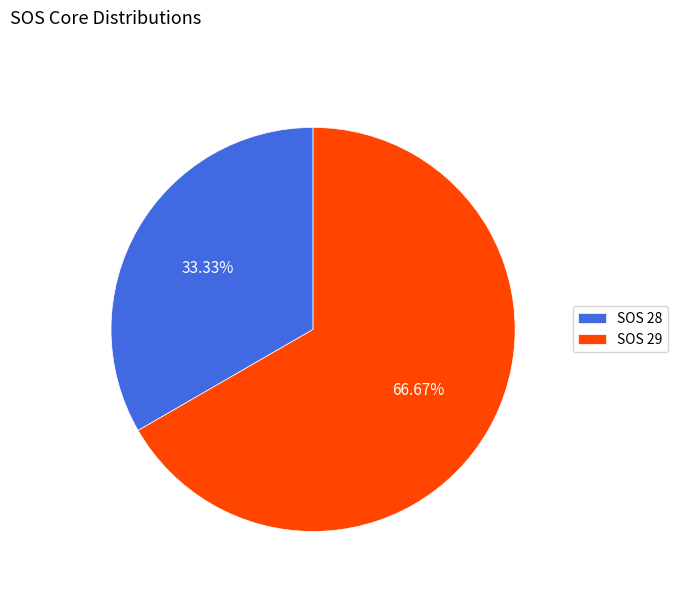

Do SOS 28 and SOS 29 together represent more than half of the pie?

Yes